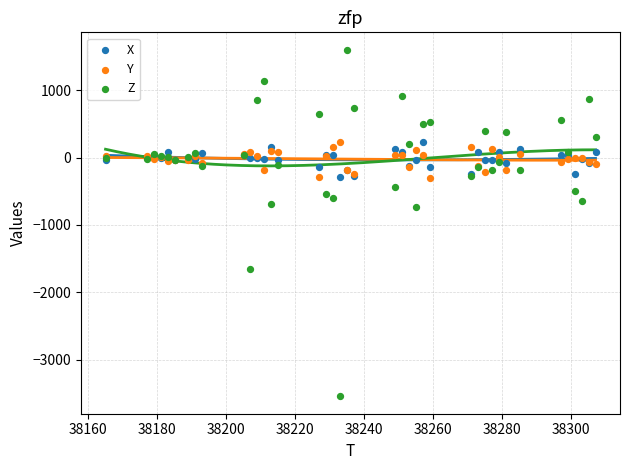

Which series has the largest Y range (max minus min)?

Z